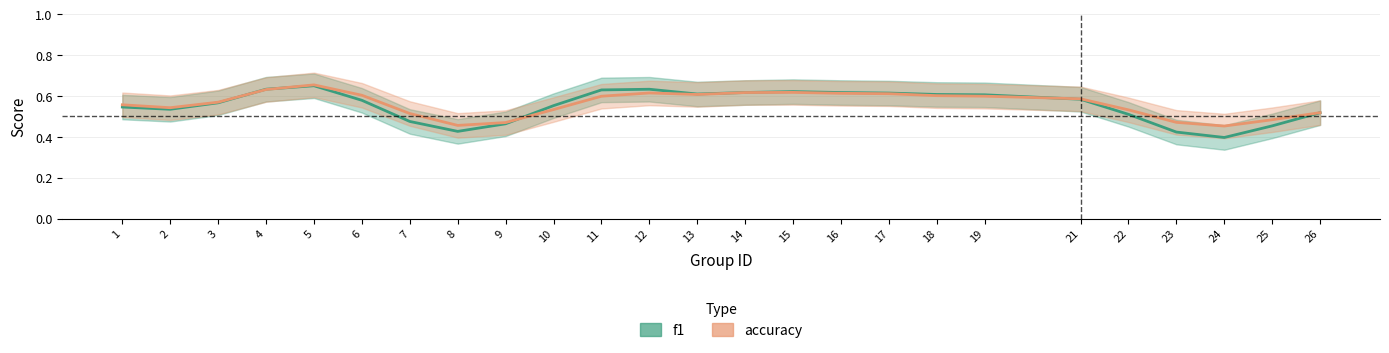

At which category is the sum across all series the highest?

5